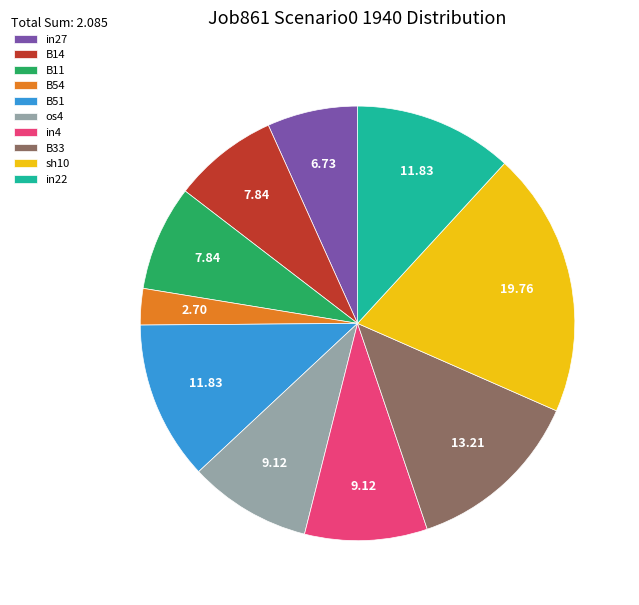

Combined, do B33 and B51 account for over 50%?

No